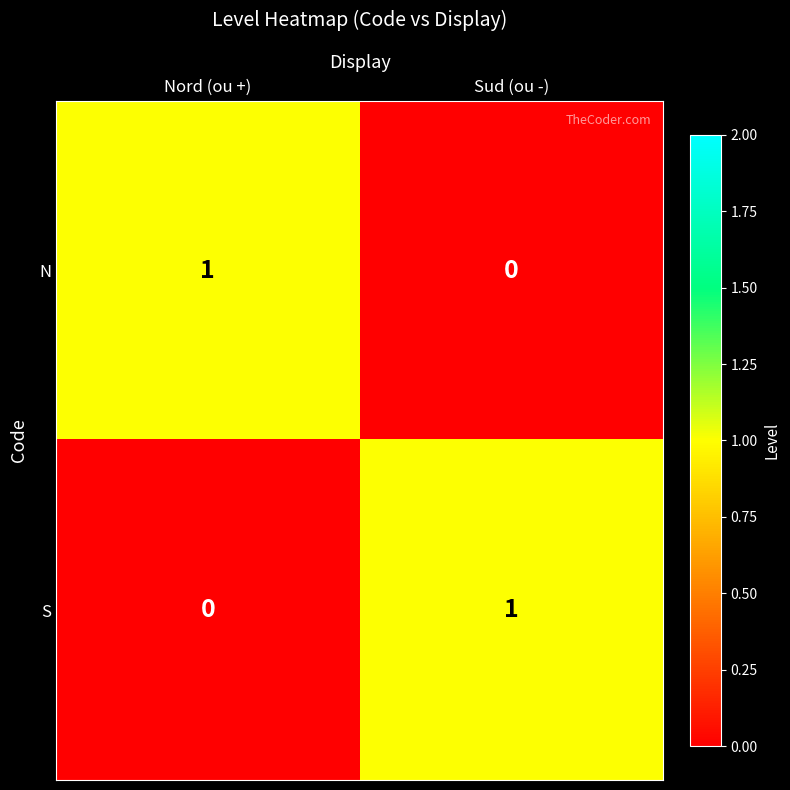

How many data points in S are less than 1?

1